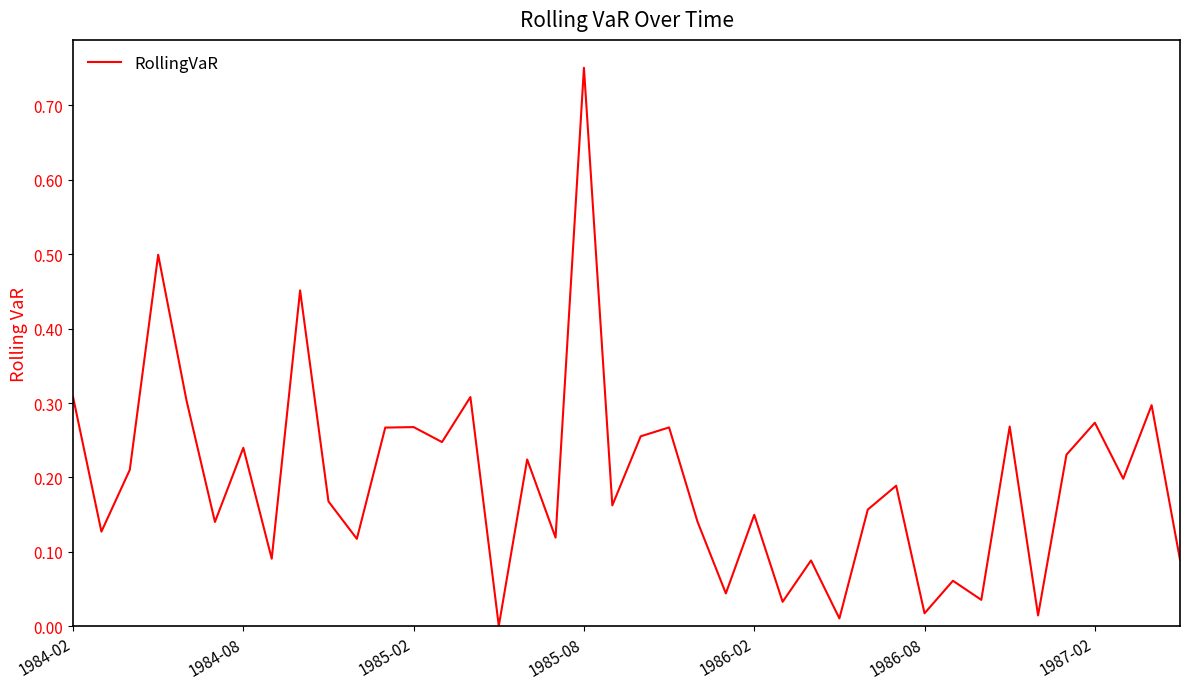

Does the chart display data point markers on the line(s)?

No